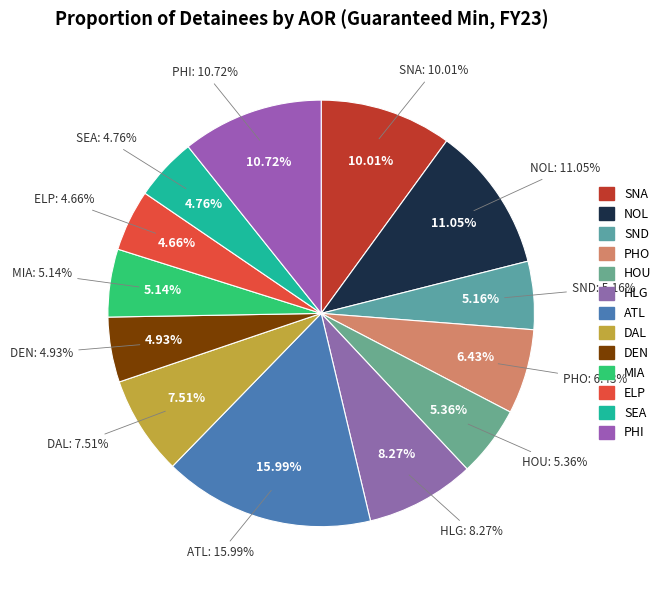

Count the number of slices in the pie.

13